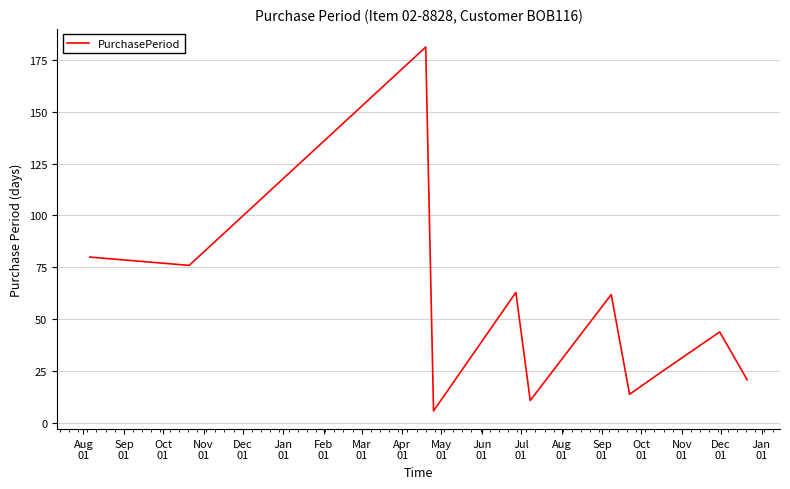

What is the minimum value shown in the chart?

6